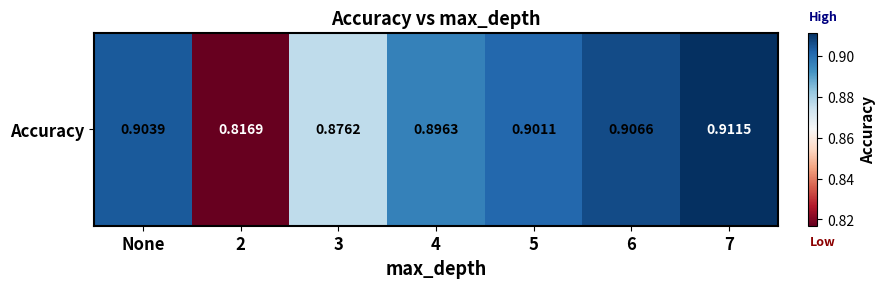

Rank the categories by value from highest to lowest.

7, 6, None, 5, 4, 3, 2